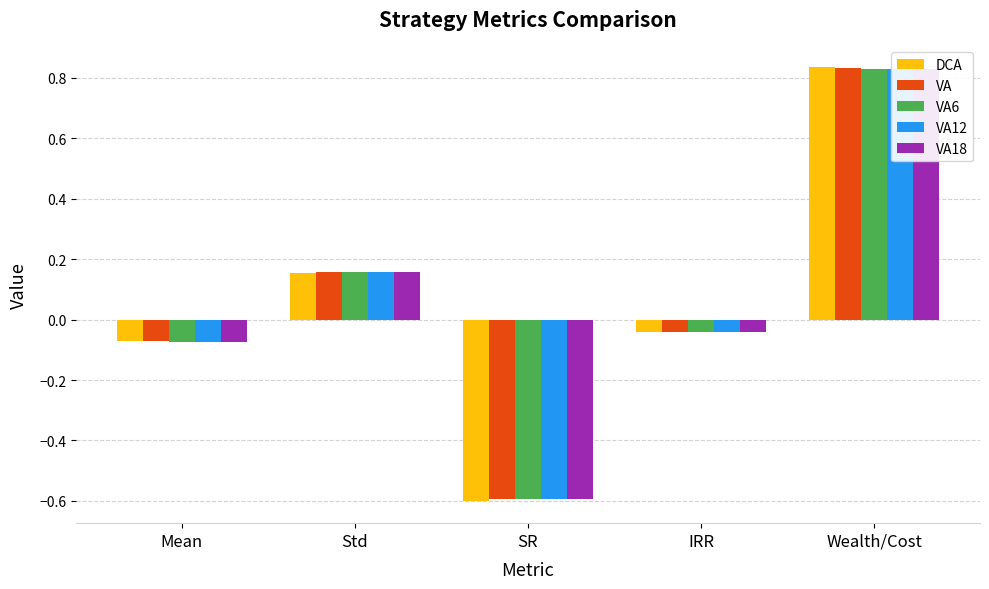

True or false: VA12 has a value of 0.0 at Std.

False